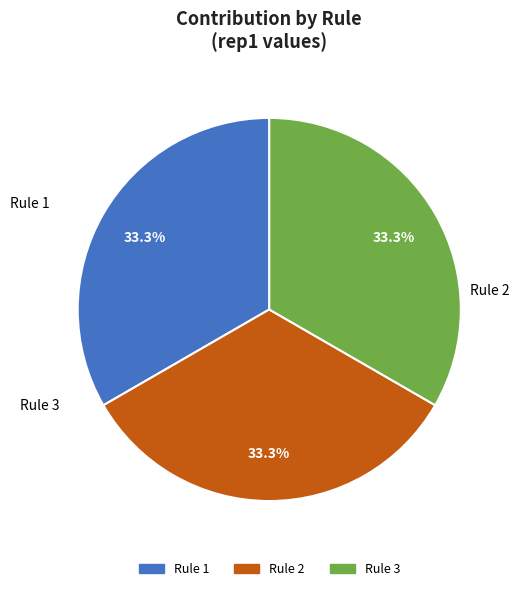

Is the sum of Rule 3 and Rule 1 greater than half?

Yes